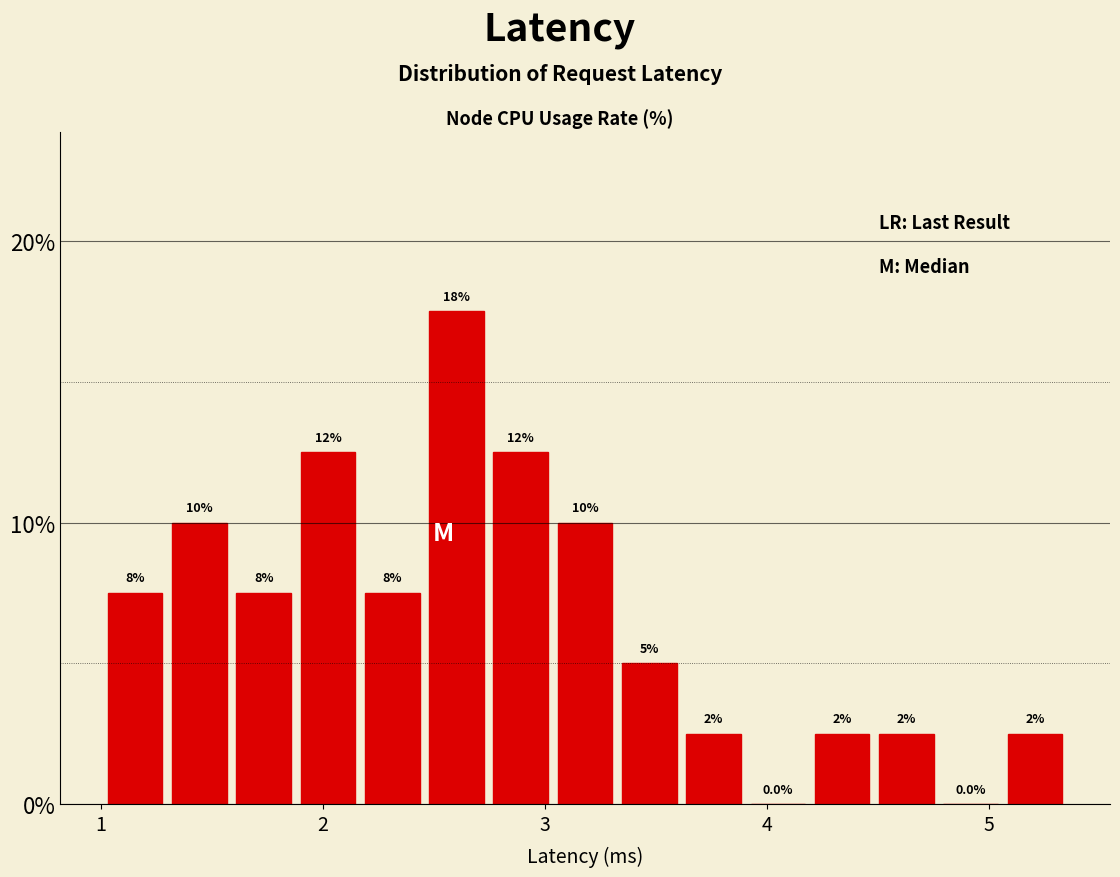

Read against the x-axis, roughly where is the centre of the tallest bar?

2.6